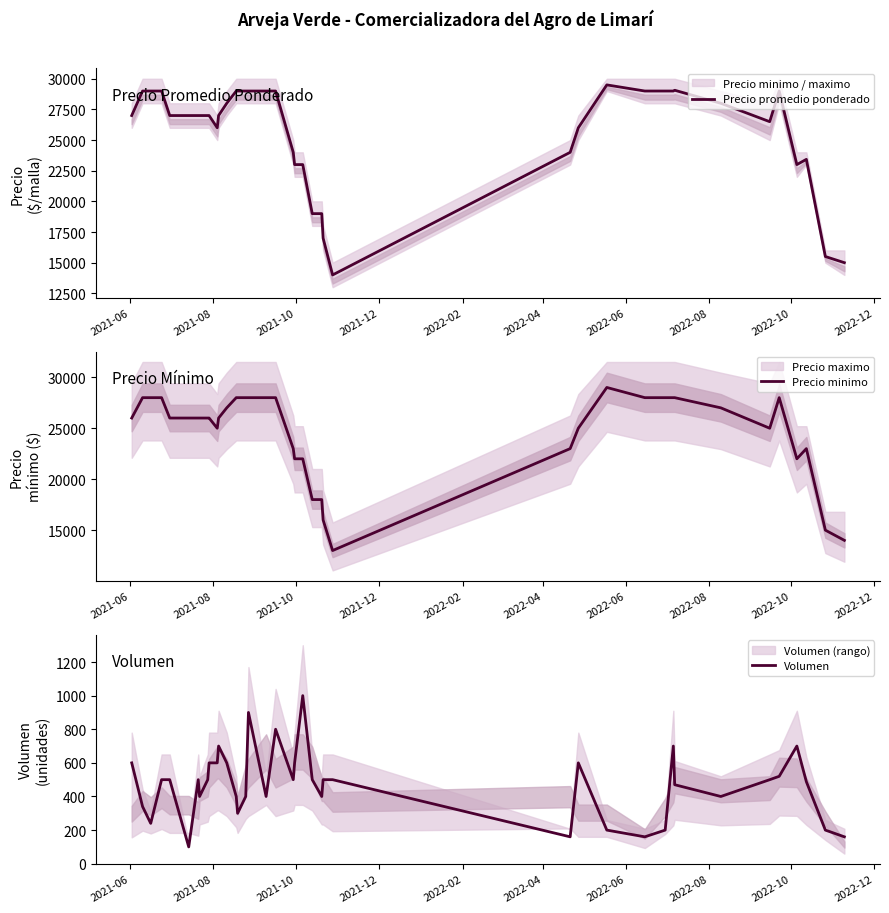

True or false: Precio minimo has more than 0 interior local peaks.

True